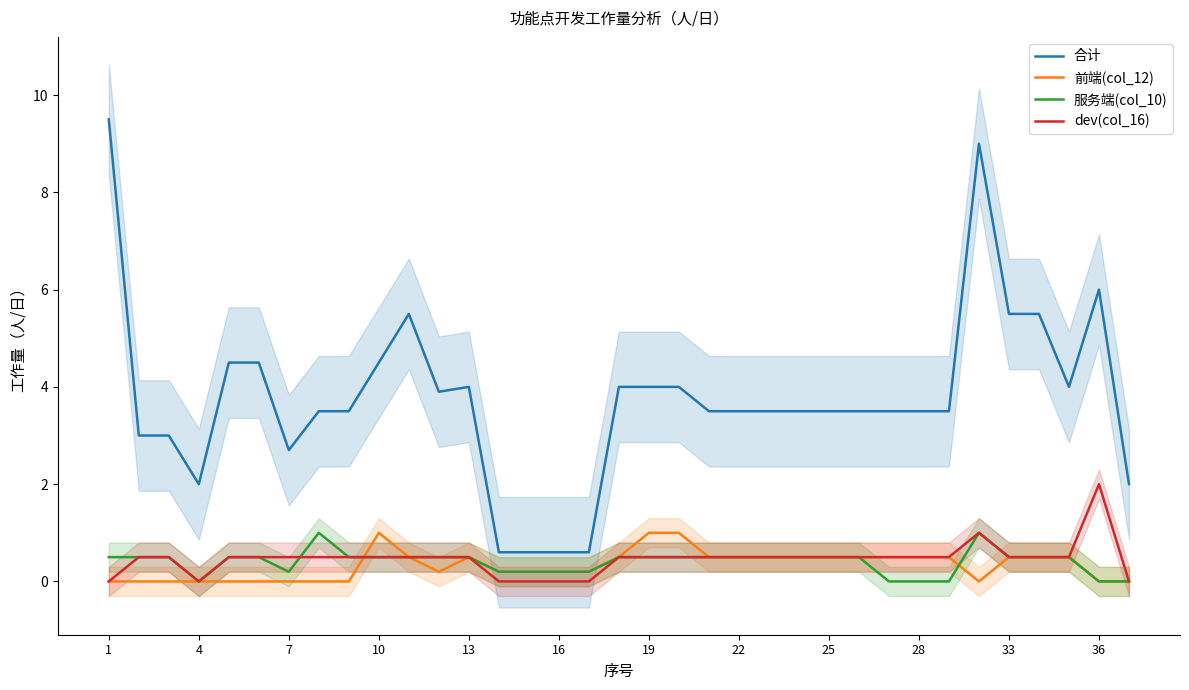

True or false: dev(col_16) has a value of 0.5 at 13.

True